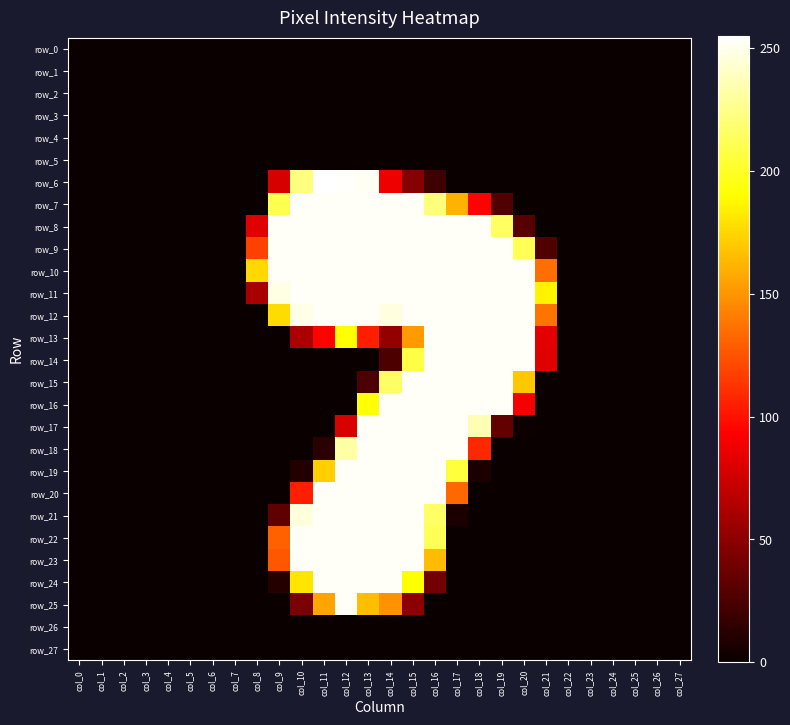

Reading left to right, list all the values displayed in this chart.

row_0: 0	0	0	0	0	0	0	0	0	0	0	0	0	0	0	0	0	0	0	0	0	0	0	0	0	0	0	0
row_1: 0	0	0	0	0	0	0	0	0	0	0	0	0	0	0	0	0	0	0	0	0	0	0	0	0	0	0	0
row_2: 0	0	0	0	0	0	0	0	0	0	0	0	0	0	0	0	0	0	0	0	0	0	0	0	0	0	0	0
row_3: 0	0	0	0	0	0	0	0	0	0	0	0	0	0	0	0	0	0	0	0	0	0	0	0	0	0	0	0
row_4: 0	0	0	0	0	0	0	0	0	0	0	0	0	0	0	0	0	0	0	0	0	0	0	0	0	0	0	0
row_5: 0	0	0	0	0	0	0	0	0	0	0	0	0	0	0	0	0	0	0	0	0	0	0	0	0	0	0	0
row_6: 0	0	0	0	0	0	0	0	0	78	223	255	254	252	87	47	20	0	0	0	0	0	0	0	0	0	0	0
row_7: 0	0	0	0	0	0	0	0	0	211	253	253	253	253	253	253	221	161	94	27	0	0	0	0	0	0	0	0
row_8: 0	0	0	0	0	0	0	0	81	253	253	253	253	253	253	253	253	253	253	215	29	0	0	0	0	0	0	0
row_9: 0	0	0	0	0	0	0	0	118	253	253	253	253	253	253	253	253	253	253	253	212	27	0	0	0	0	0	0
row_10: 0	0	0	0	0	0	0	0	176	253	253	253	253	253	253	253	253	253	253	253	253	135	0	0	0	0	0	0
row_11: 0	0	0	0	0	0	0	0	60	248	253	253	253	253	253	253	253	253	253	253	253	186	0	0	0	0	0	0
row_12: 0	0	0	0	0	0	0	0	0	177	249	253	253	253	247	253	253	253	253	253	253	137	0	0	0	0	0	0
row_13: 0	0	0	0	0	0	0	0	0	0	61	94	191	105	52	152	253	253	253	253	253	83	0	0	0	0	0	0
row_14: 0	0	0	0	0	0	0	0	0	0	0	0	0	0	25	208	253	253	253	253	253	81	0	0	0	0	0	0
row_15: 0	0	0	0	0	0	0	0	0	0	0	0	0	25	216	253	253	253	253	253	169	0	0	0	0	0	0	0
row_16: 0	0	0	0	0	0	0	0	0	0	0	0	0	192	253	253	253	253	253	253	89	0	0	0	0	0	0	0
row_17: 0	0	0	0	0	0	0	0	0	0	0	0	79	253	253	253	253	253	236	34	1	0	0	0	0	0	0	0
row_18: 0	0	0	0	0	0	0	0	0	0	0	12	232	253	253	253	253	253	108	0	0	0	0	0	0	0	0	0
row_19: 0	0	0	0	0	0	0	0	0	0	9	172	253	253	253	253	253	206	7	0	0	0	0	0	0	0	0	0
row_20: 0	0	0	0	0	0	0	0	0	0	105	253	253	253	253	253	253	133	0	0	0	0	0	0	0	0	0	0
row_21: 0	0	0	0	0	0	0	0	0	32	246	253	253	253	253	253	216	7	0	0	0	0	0	0	0	0	0	0
row_22: 0	0	0	0	0	0	0	0	0	130	253	253	253	253	253	253	212	0	0	0	0	0	0	0	0	0	0	0
row_23: 0	0	0	0	0	0	0	0	0	126	253	253	253	253	253	253	165	0	0	0	0	0	0	0	0	0	0	0
row_24: 0	0	0	0	0	0	0	0	0	10	181	253	253	253	253	191	40	0	0	0	0	0	0	0	0	0	0	0
row_25: 0	0	0	0	0	0	0	0	0	0	43	156	253	166	149	49	0	0	0	0	0	0	0	0	0	0	0	0
row_26: 0	0	0	0	0	0	0	0	0	0	0	0	0	0	0	0	0	0	0	0	0	0	0	0	0	0	0	0
row_27: 0	0	0	0	0	0	0	0	0	0	0	0	0	0	0	0	0	0	0	0	0	0	0	0	0	0	0	0